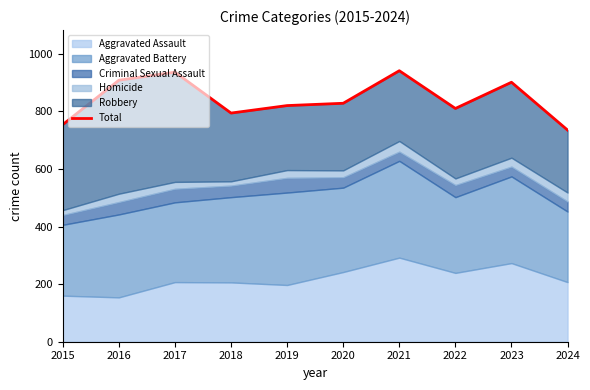

What is the greatest value displayed?

941